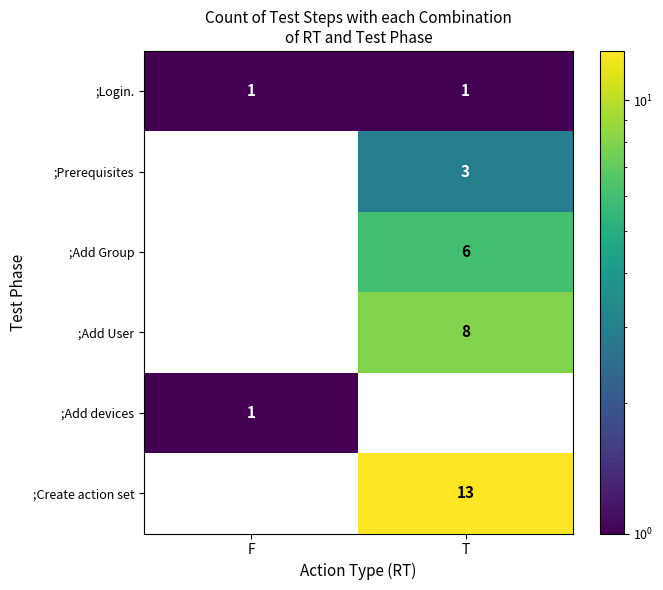

True or false: ;Login. has a value of 0 at T.

False